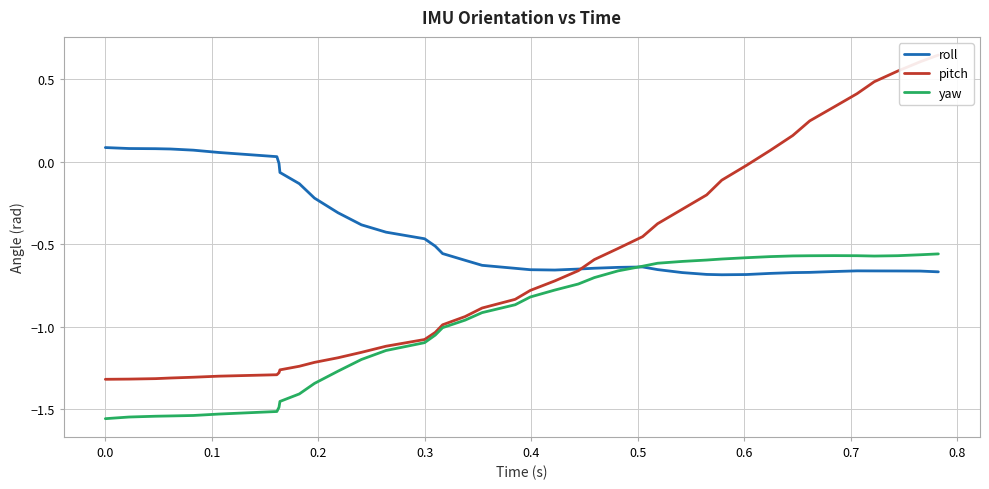

What is the sum of all roll values?

-17.7